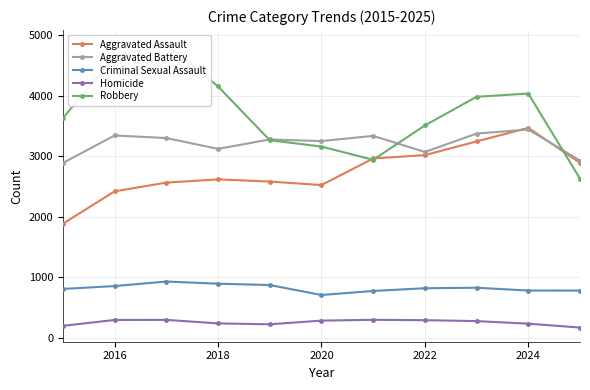

In Robbery, how many points are higher than both neighbors (excluding endpoints)?

2